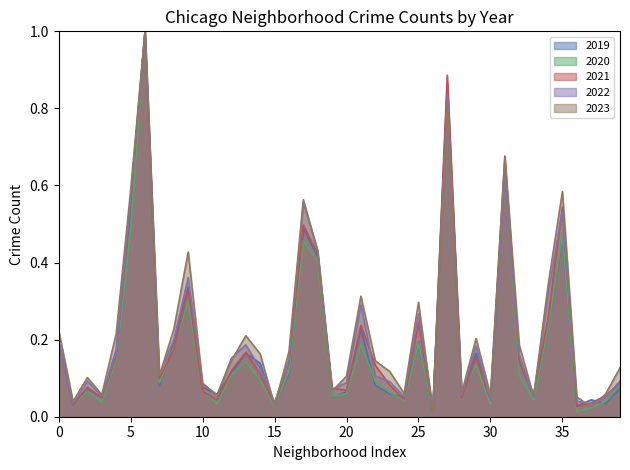

What is the maximum value for 2023?

1.0